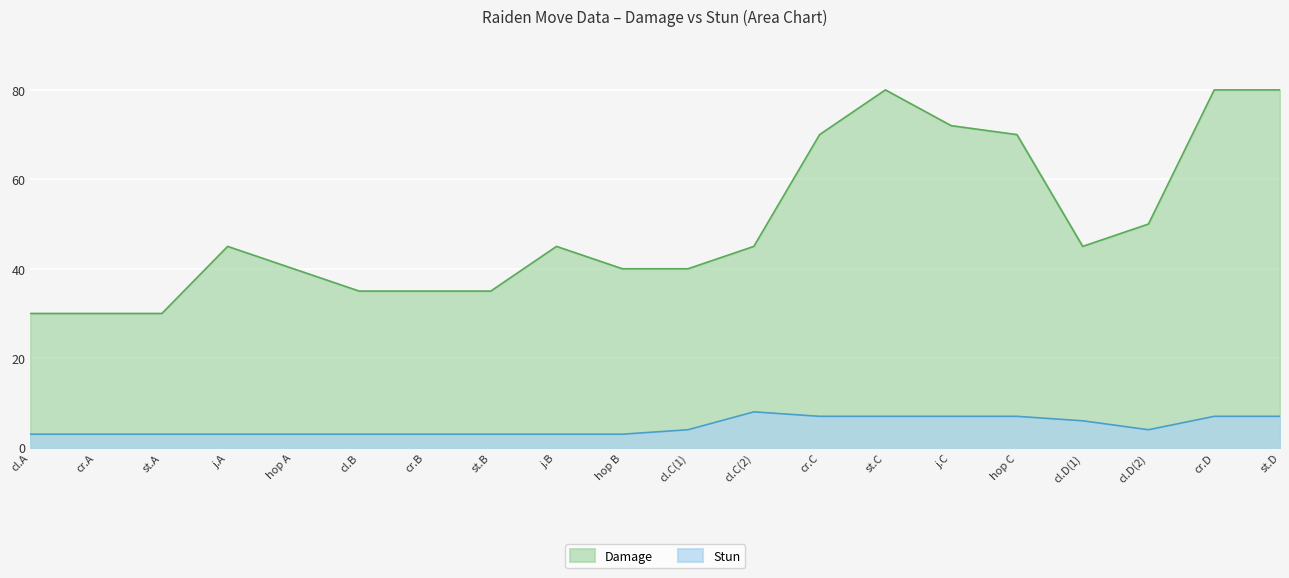

True or false: Damage and Stun cross at least once.

False